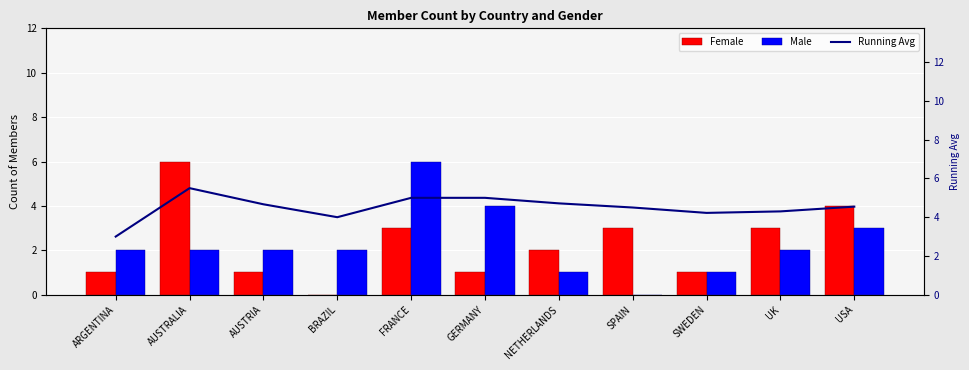

What is the value of the Running Avg bar at the 4th from the left?

4.0